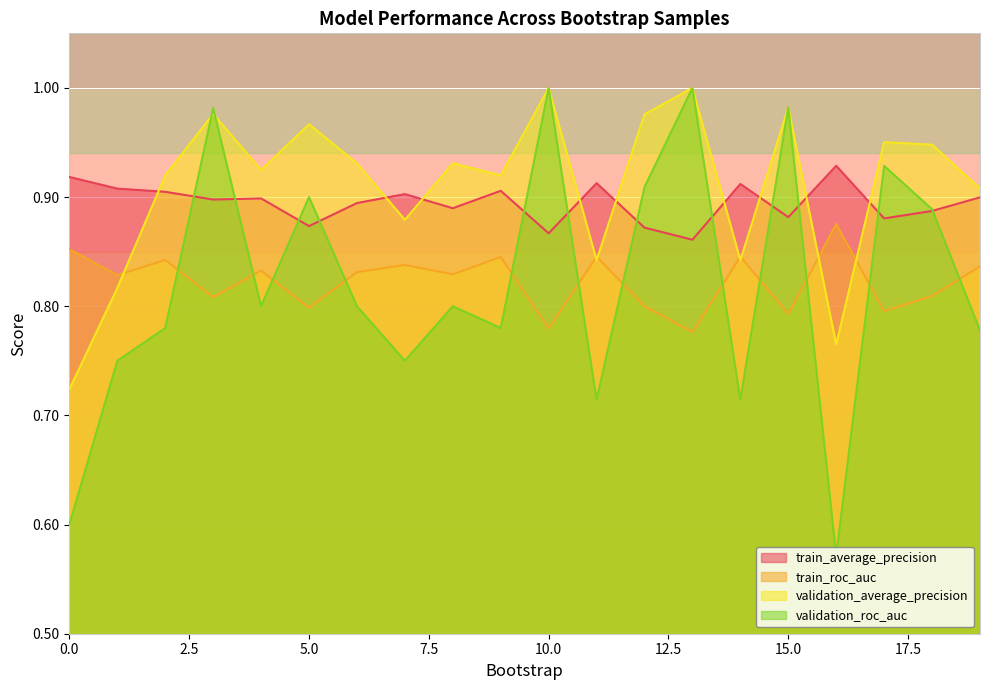

True or false: train_roc_auc and validation_average_precision cross at least once.

True